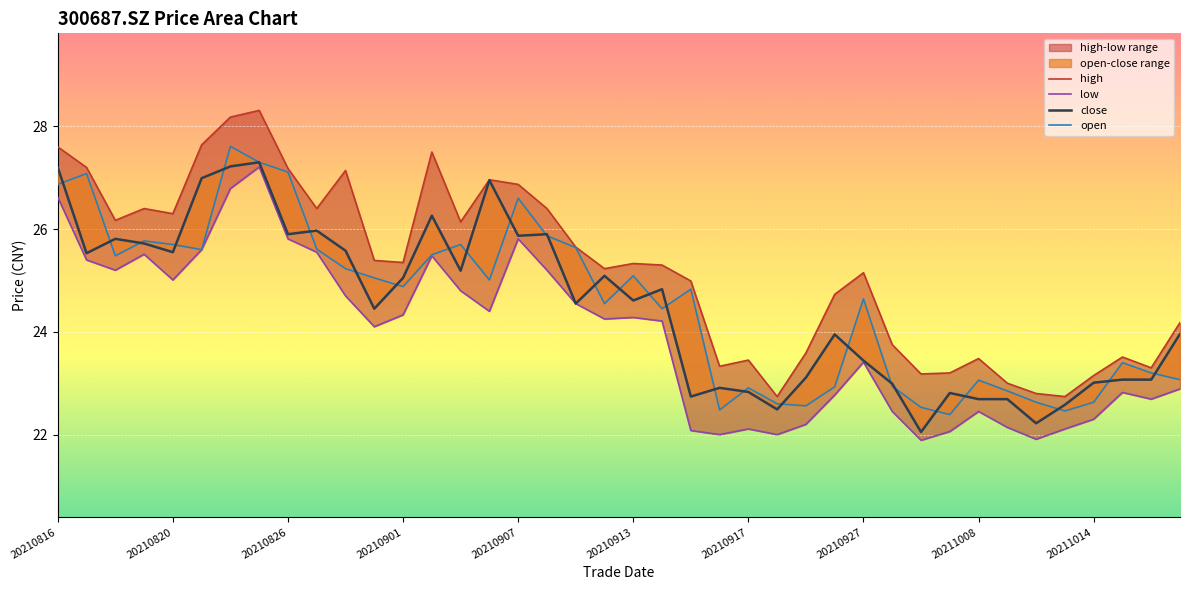

Rank the series at 20210917 from lowest to highest value.

low, close, open, high